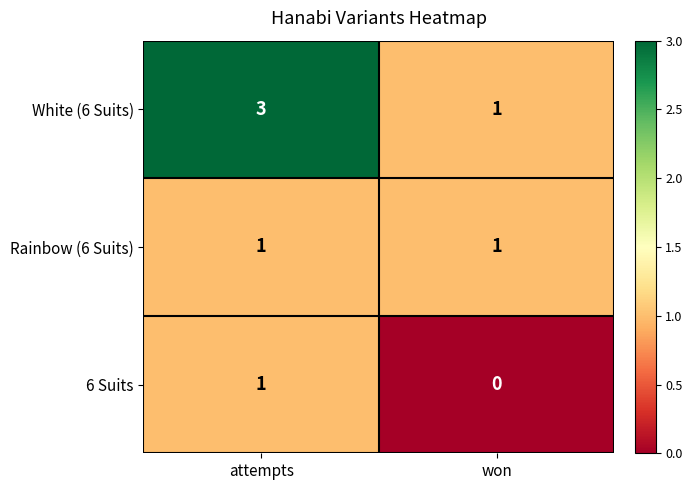

Rank the series by their average value, from lowest to highest.

6 Suits, Rainbow (6 Suits), White (6 Suits)